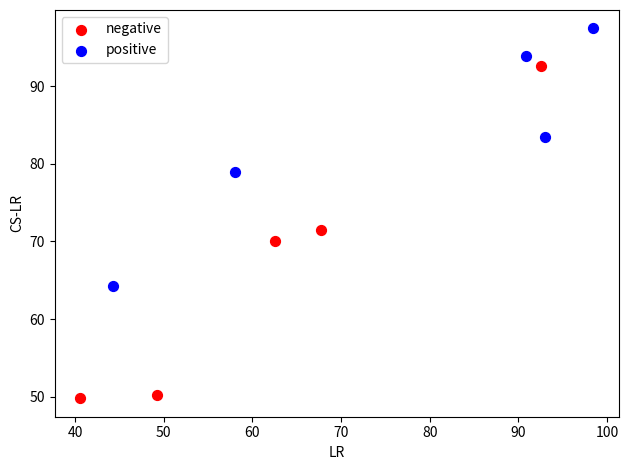

Which series contains the lowest Y value?

negative